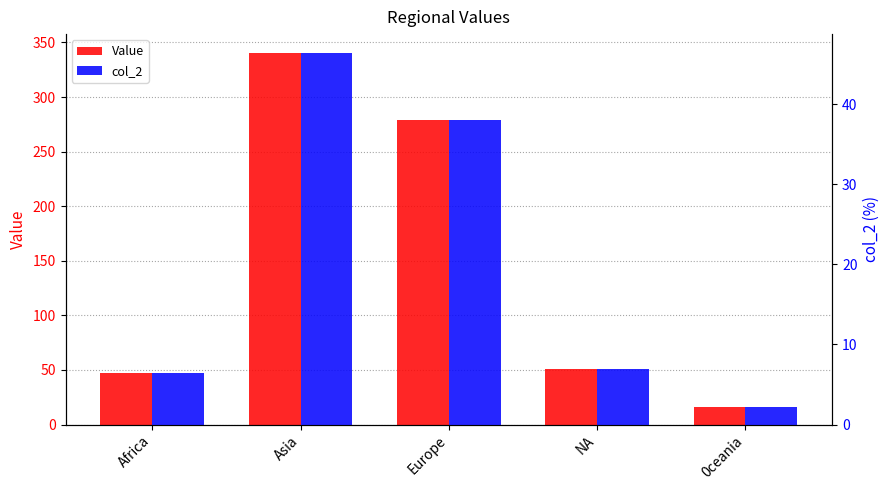

What is the sum of all col_2 values?

100.0